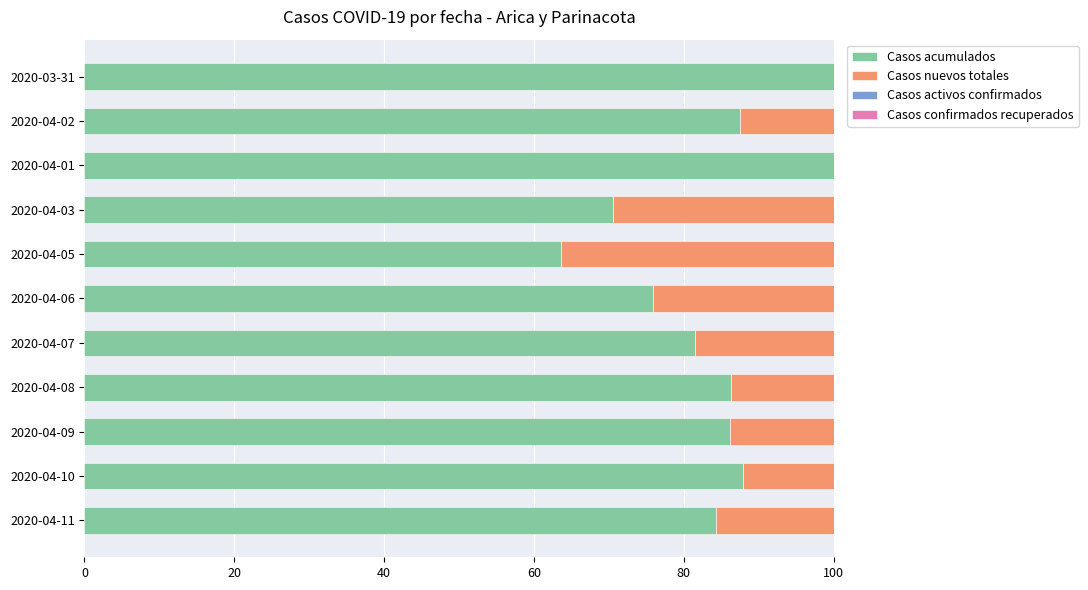

What is the highest value of the Casos acumulados series?

100.0